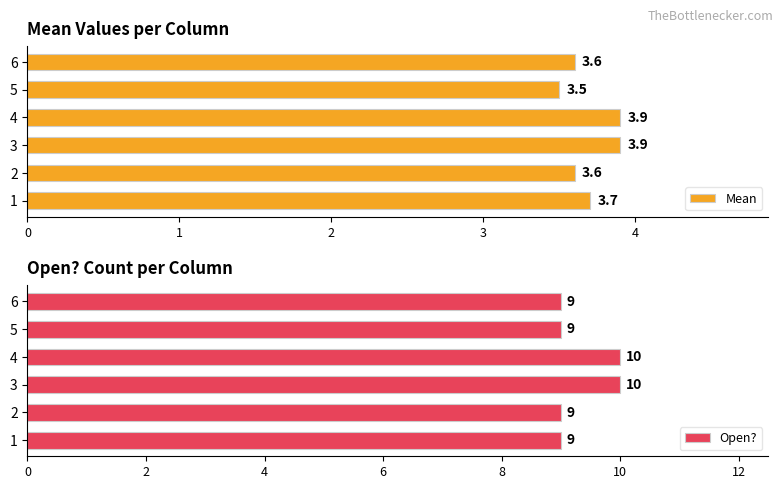

What is the average value of the Mean series?

3.7